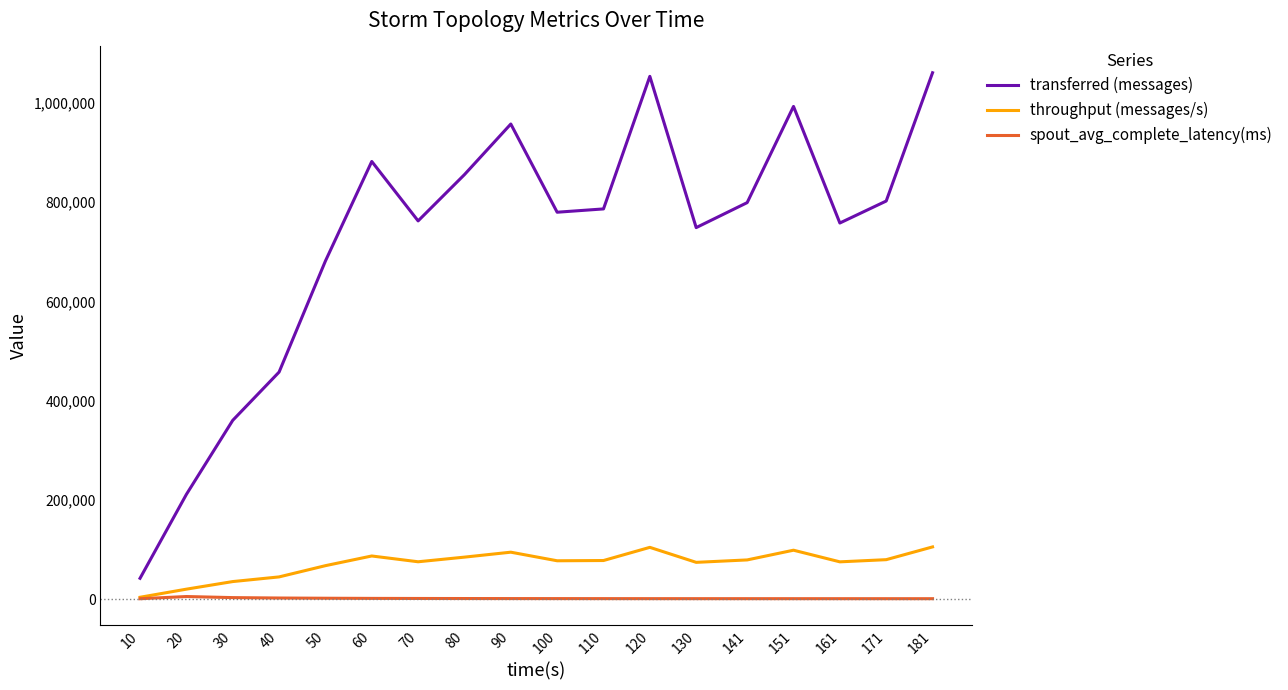

What is the difference between the maximum and minimum values in the throughput (messages/s) series?

101453.0